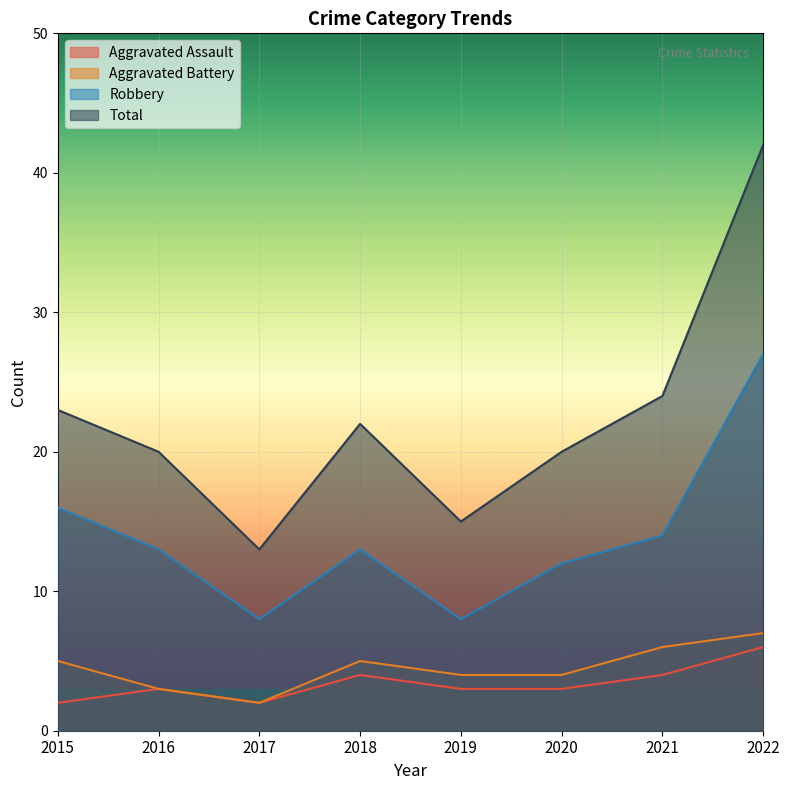

Which has a higher value, 2017 or 2015?

2017